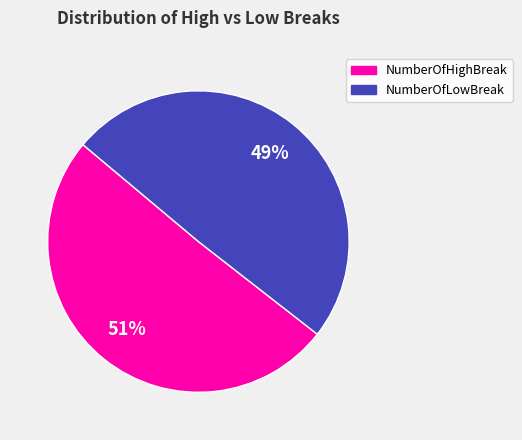

To the nearest percent, what is the average slice percentage?

50%